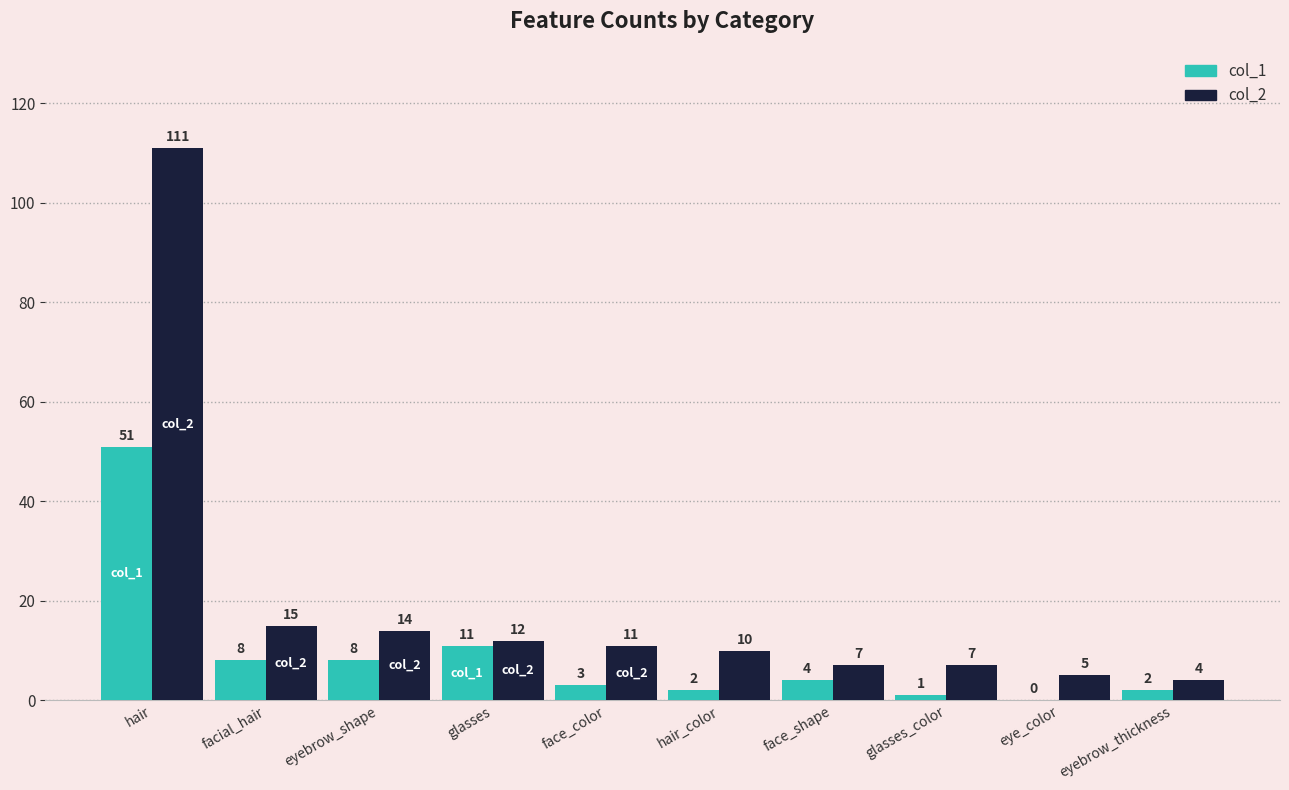

How many distinct data groups are displayed?

2